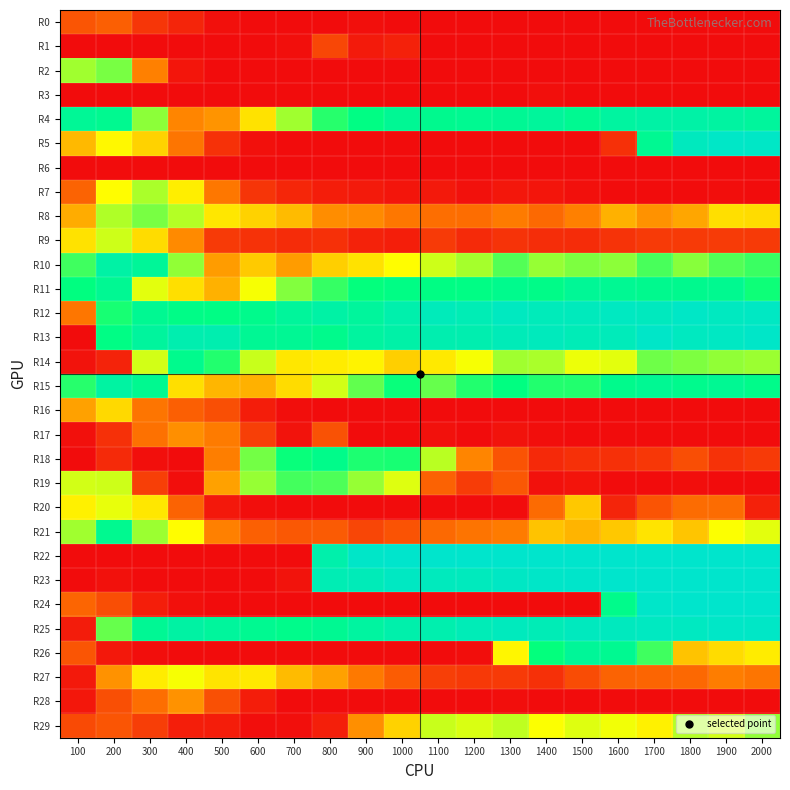

What is the total value across all series at 500?

2110